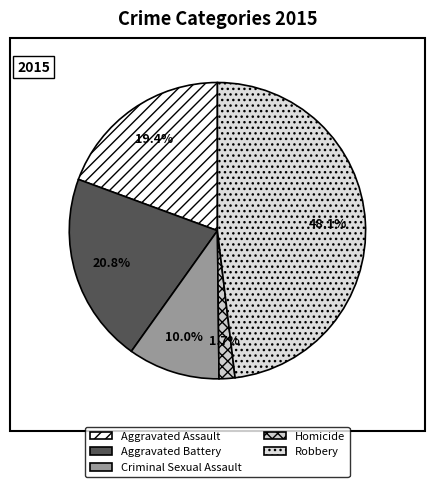

Which slice is the largest?

Robbery